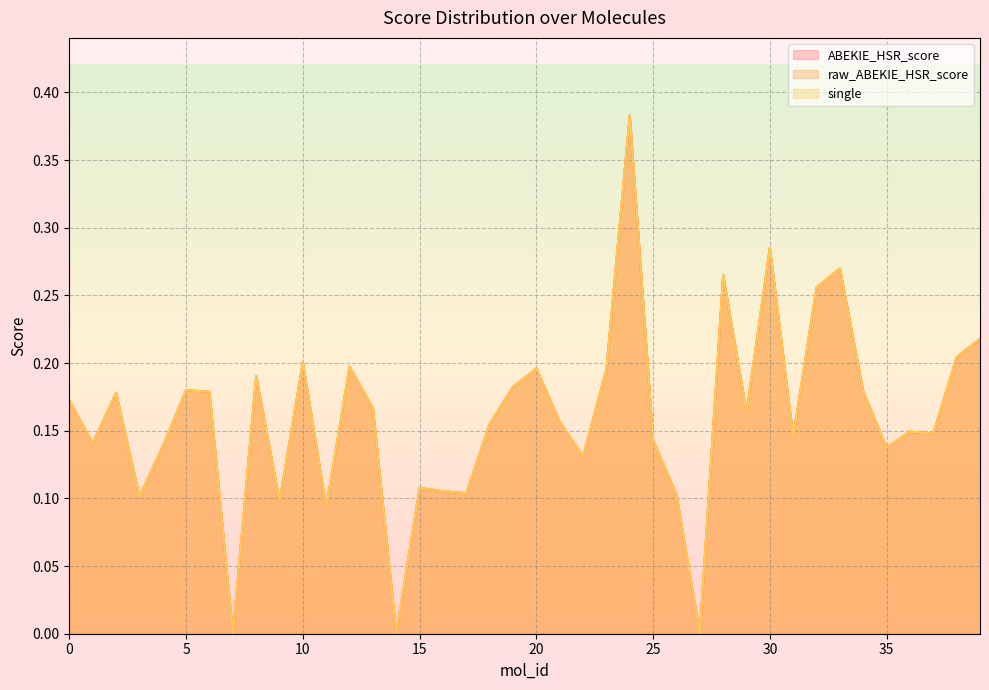

True or false: raw_ABEKIE_HSR_score has a value of 0.2 at 2.

True